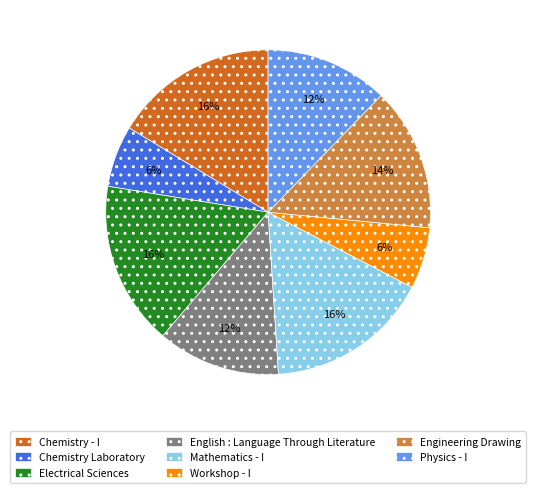

How many slices are in this pie chart?

8